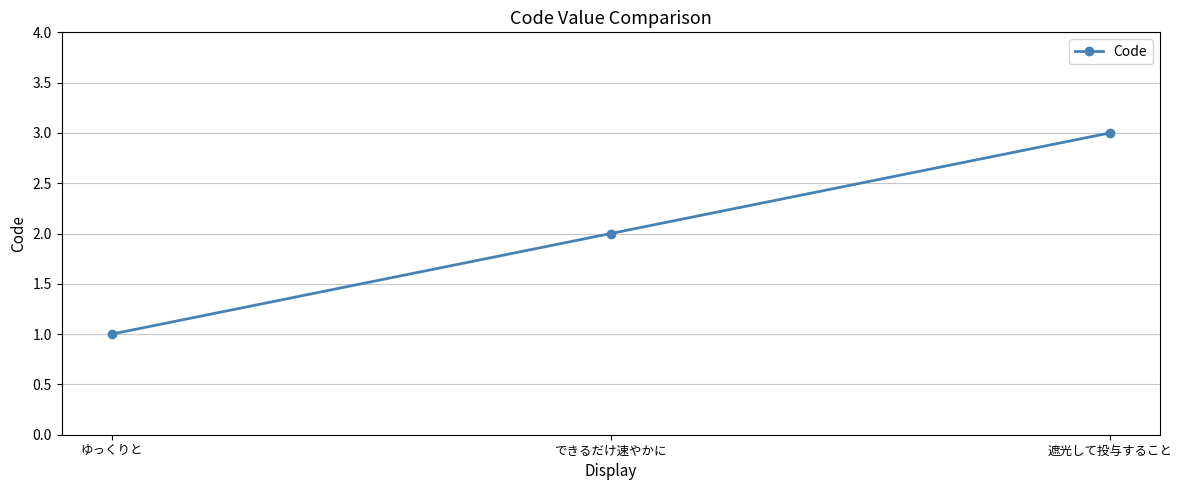

How many lines are shown in the chart?

1